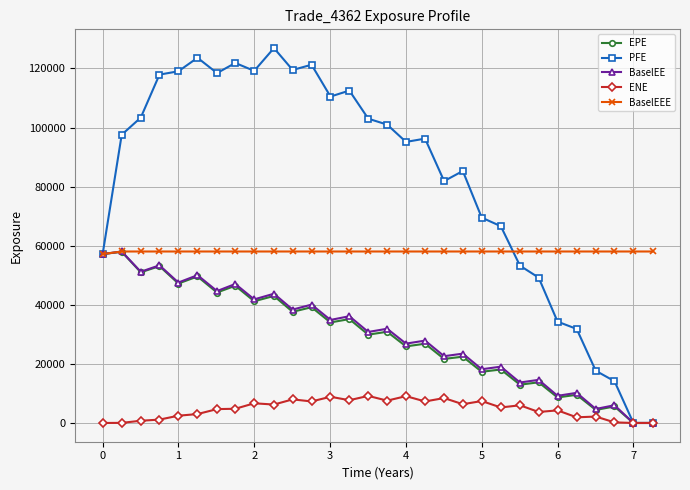

What is the value of the ENE point at the 21st from the left?

7425.7